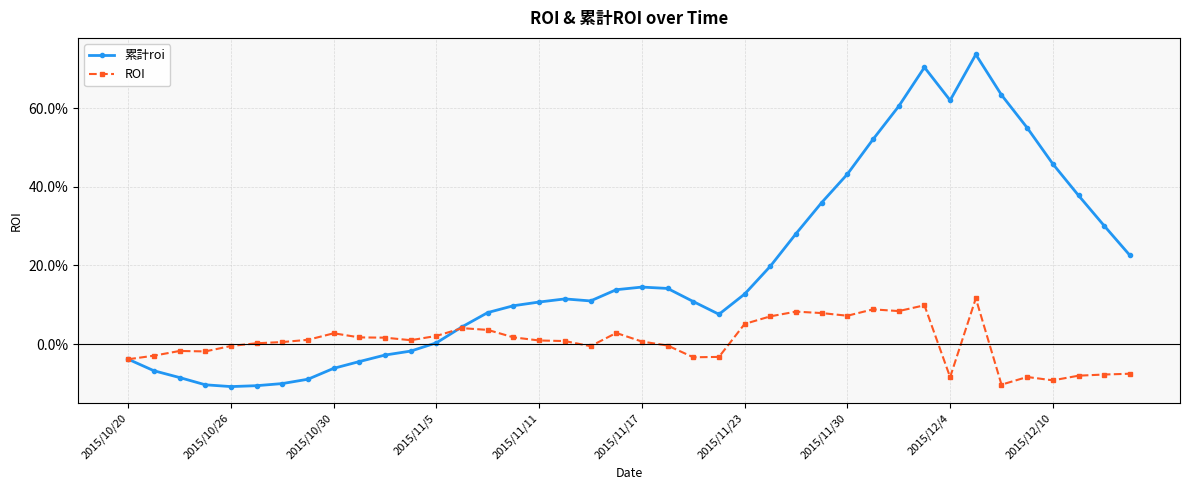

After their last crossing, which series has the higher values: ROI or 累計roi?

累計roi